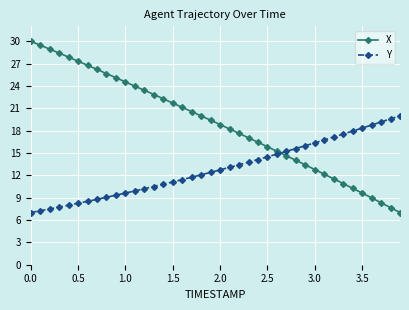

Which series has the widest spread of values?

X